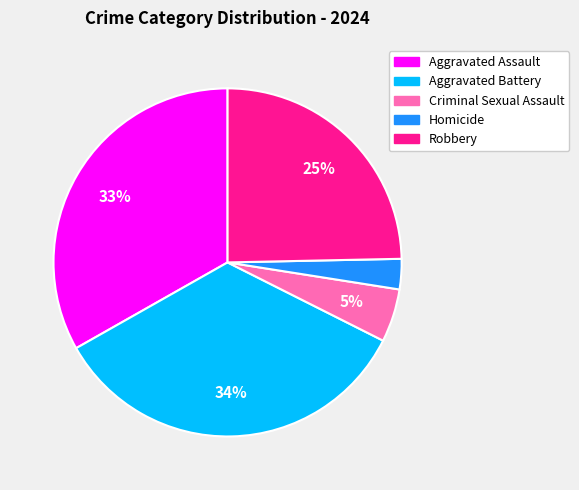

Does Robbery account for over 50% of the chart?

No